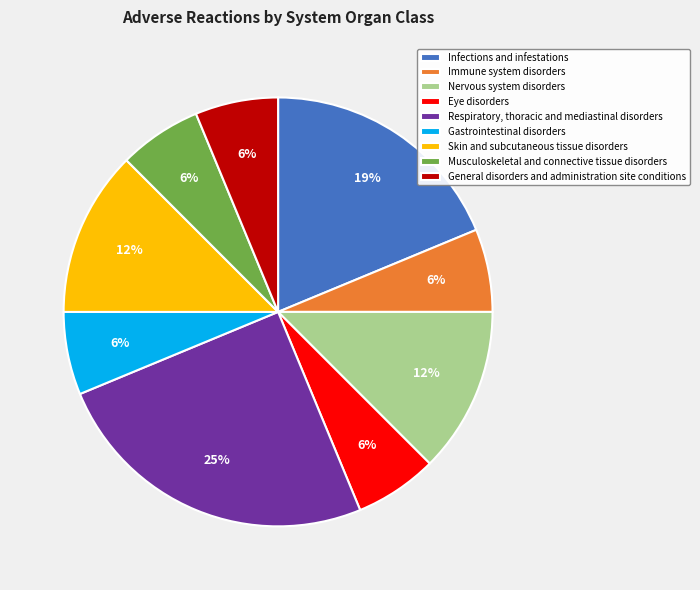

Combined, do General disorders and administration site conditions and Skin and subcutaneous tissue disorders account for over 50%?

No